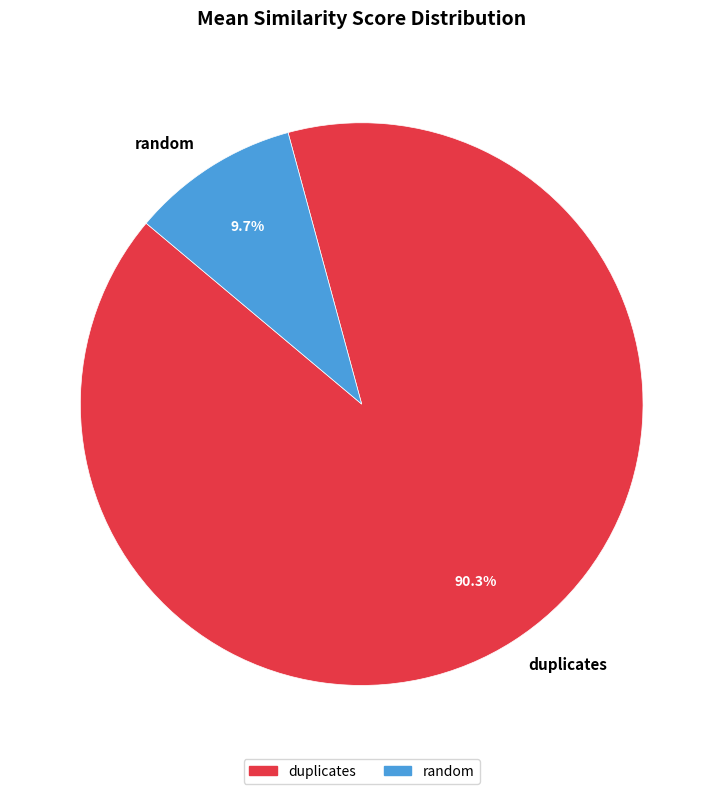

Which category accounts for the majority?

duplicates